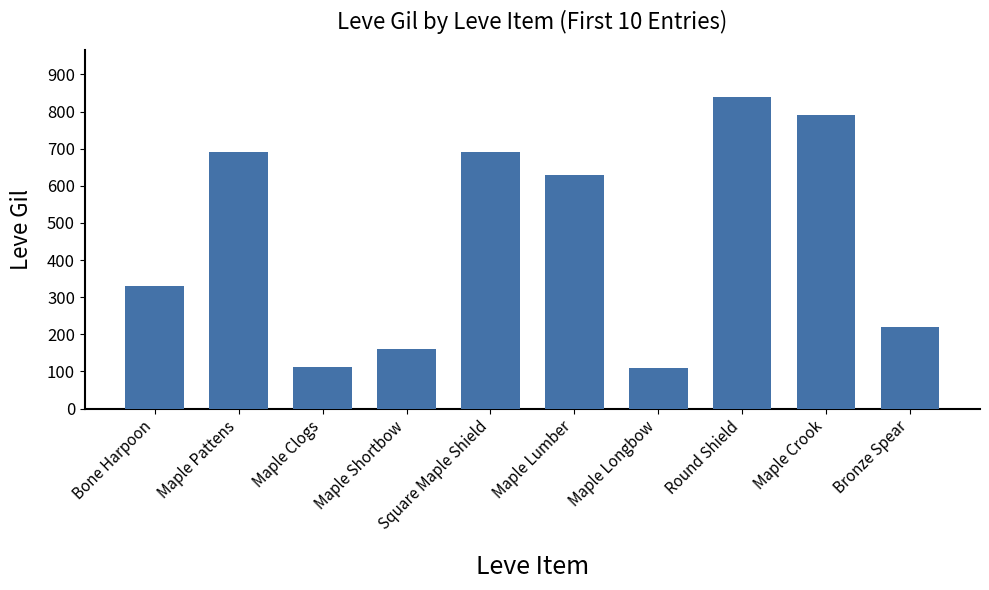

Is it true that the value at Maple Clogs is 26?

False